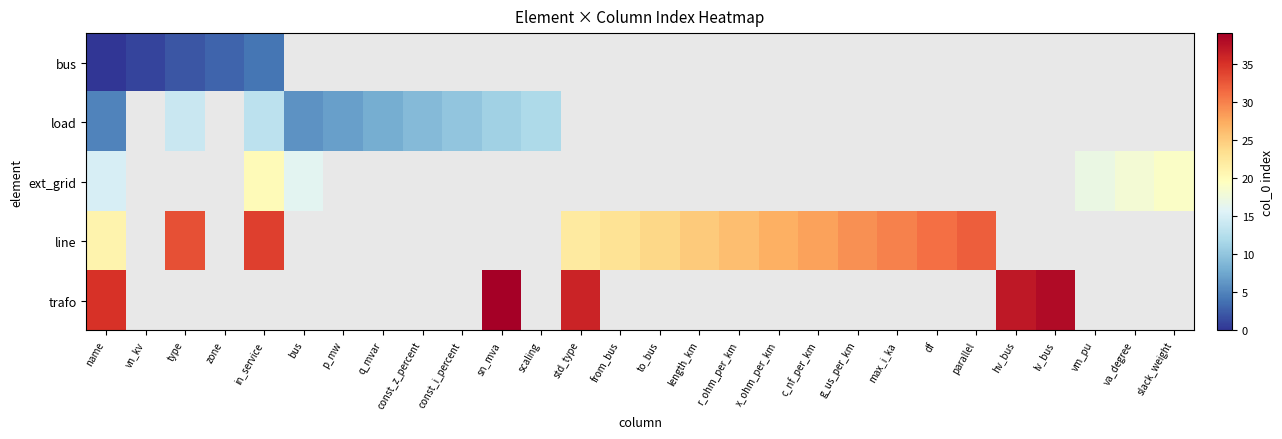

What is the difference between the maximum and minimum values in the bus series?

4.0